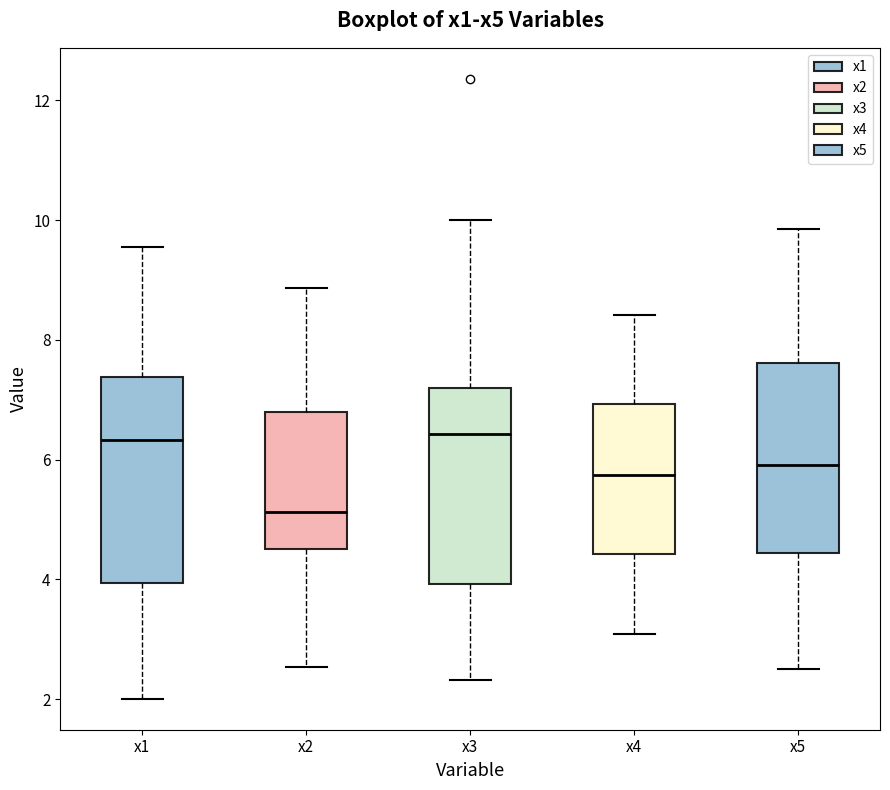

Reading left to right, read every box against the y-axis: the position of its median line, the range the box covers, and the ends of its whiskers. The values are not printed on the chart, so give them approximately, as read against the axis.

x1: median 6.4, box 4.0 to 7.4, whiskers 2.0 to 9.6
x2: median 5.2, box 4.6 to 6.8, whiskers 2.6 to 8.8
x3: median 6.4, box 4.0 to 7.2, whiskers 2.4 to 10.0
x4: median 5.8, box 4.4 to 7.0, whiskers 3.0 to 8.4
x5: median 6.0, box 4.4 to 7.6, whiskers 2.6 to 9.8